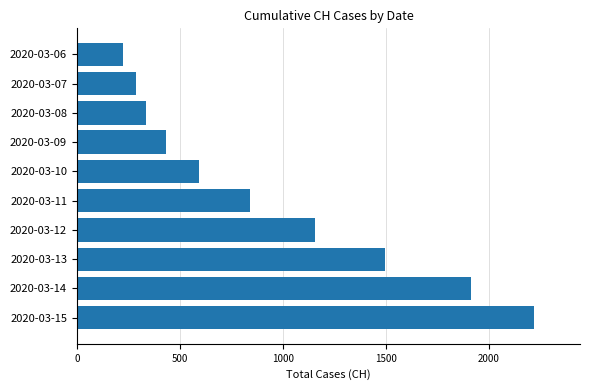

List the labels in order of value, smallest first.

2020-03-06, 2020-03-07, 2020-03-08, 2020-03-09, 2020-03-10, 2020-03-11, 2020-03-12, 2020-03-13, 2020-03-14, 2020-03-15